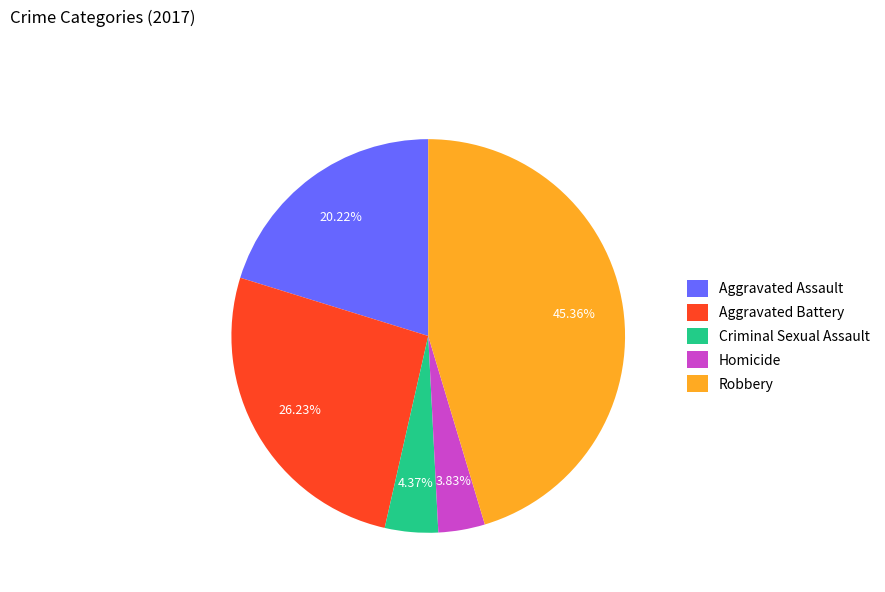

To the nearest percent, what is the average slice percentage?

20%